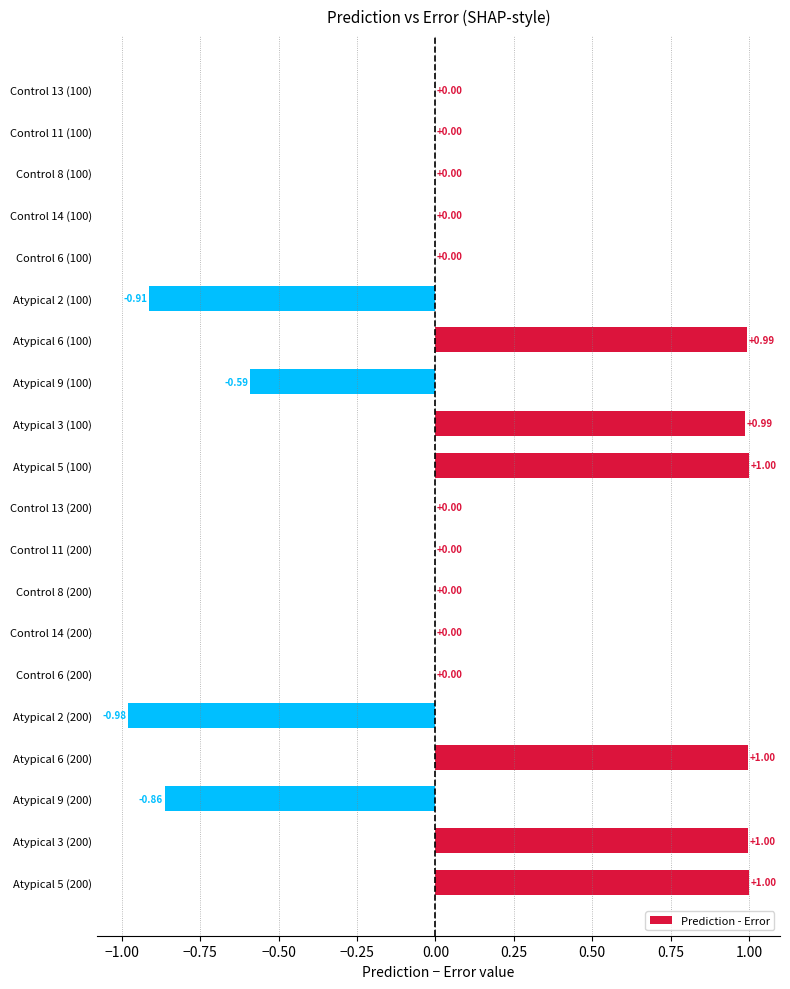

How many categories are shown in the chart?

20